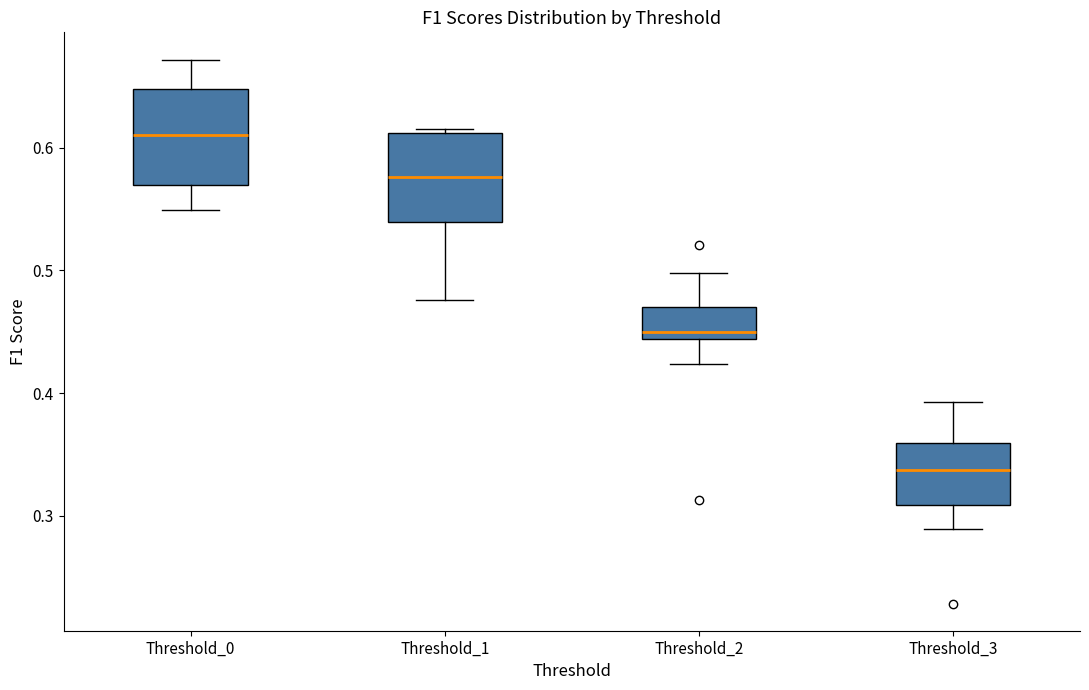

Reading left to right, read every box against the y-axis: the position of its median line, the range the box covers, and the ends of its whiskers. The values are not printed on the chart, so give them approximately, as read against the axis.

Threshold_0: median 0.61, box 0.57 to 0.65, whiskers 0.55 to 0.67
Threshold_1: median 0.58, box 0.54 to 0.61, whiskers 0.48 to 0.62
Threshold_2: median 0.45, box 0.44 to 0.47, whiskers 0.42 to 0.50
Threshold_3: median 0.34, box 0.31 to 0.36, whiskers 0.29 to 0.39